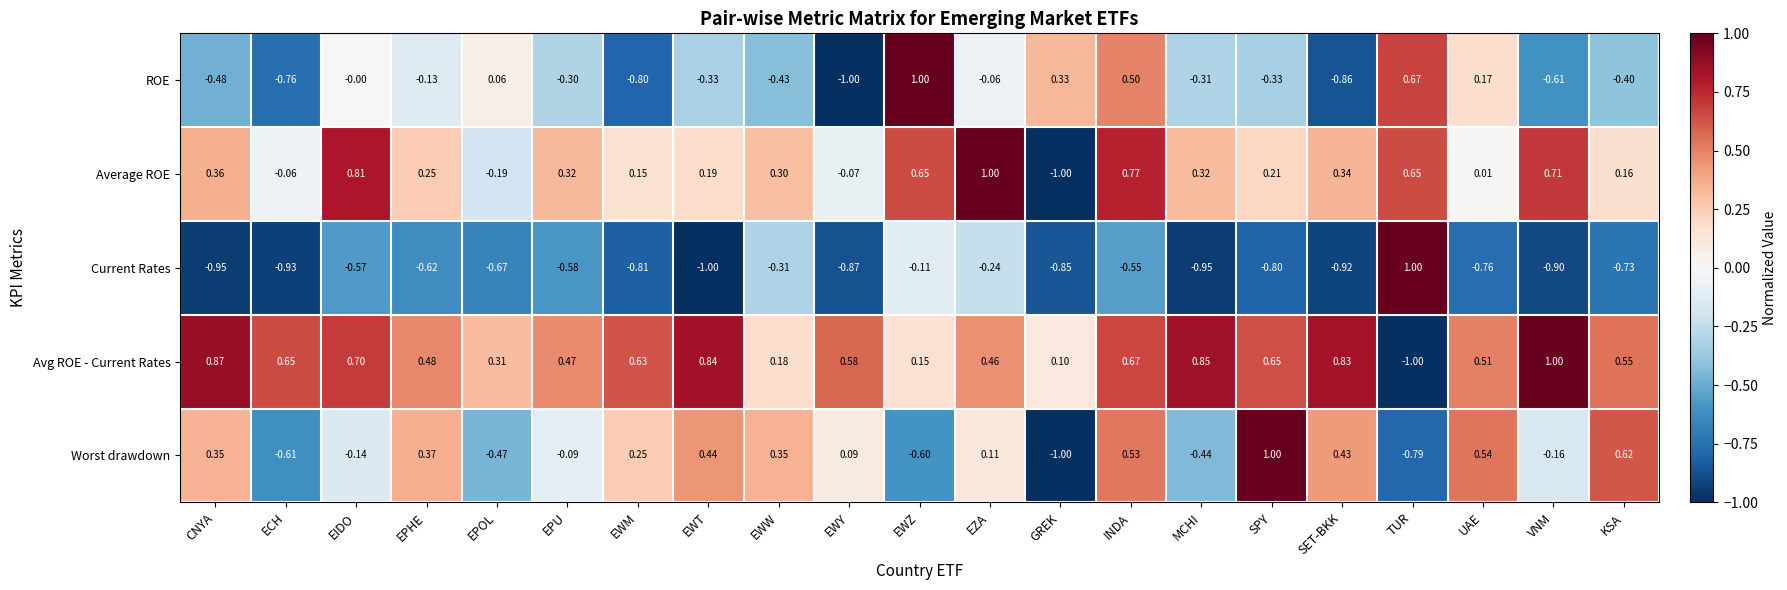

At which category is the sum across all series the highest?

INDA